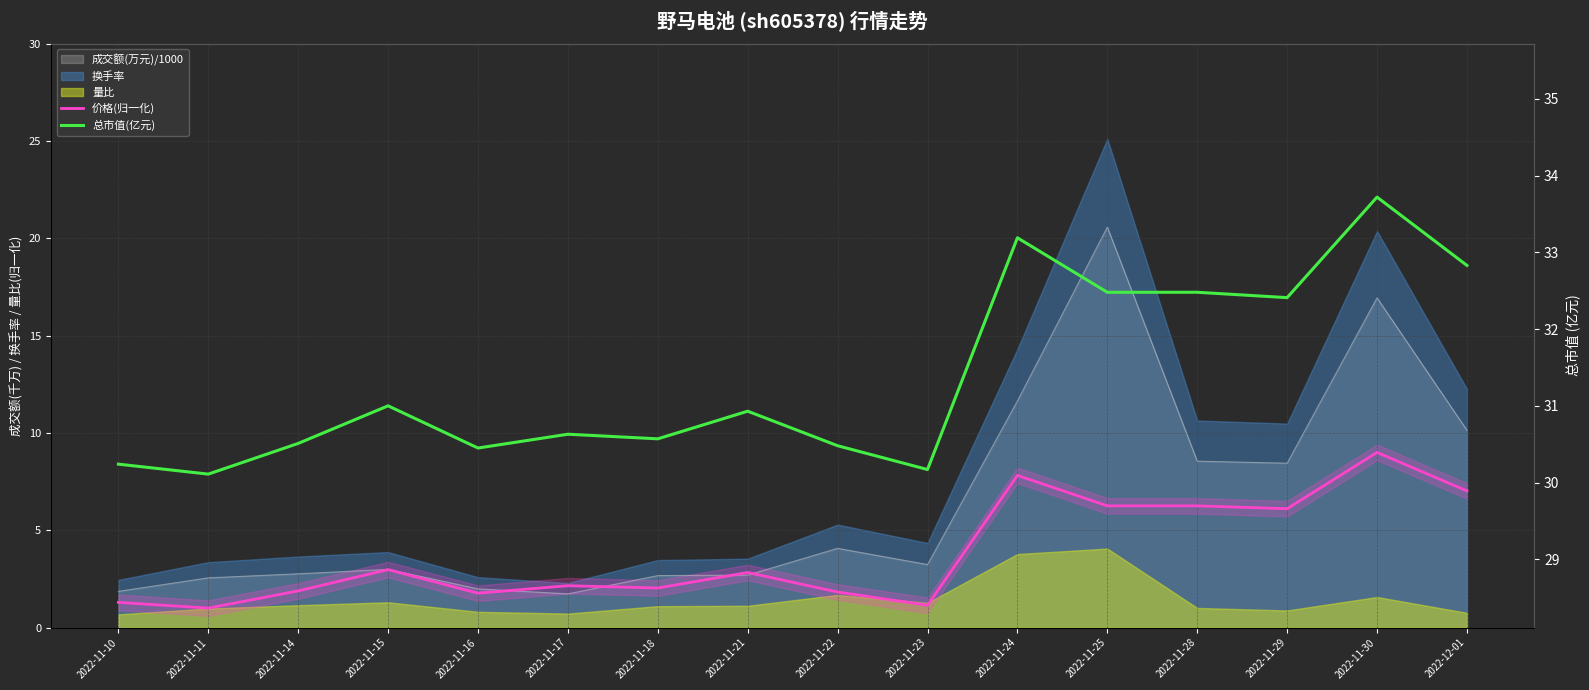

What is the value of the 总市值(亿元) point at the 9th from the left?

30.5